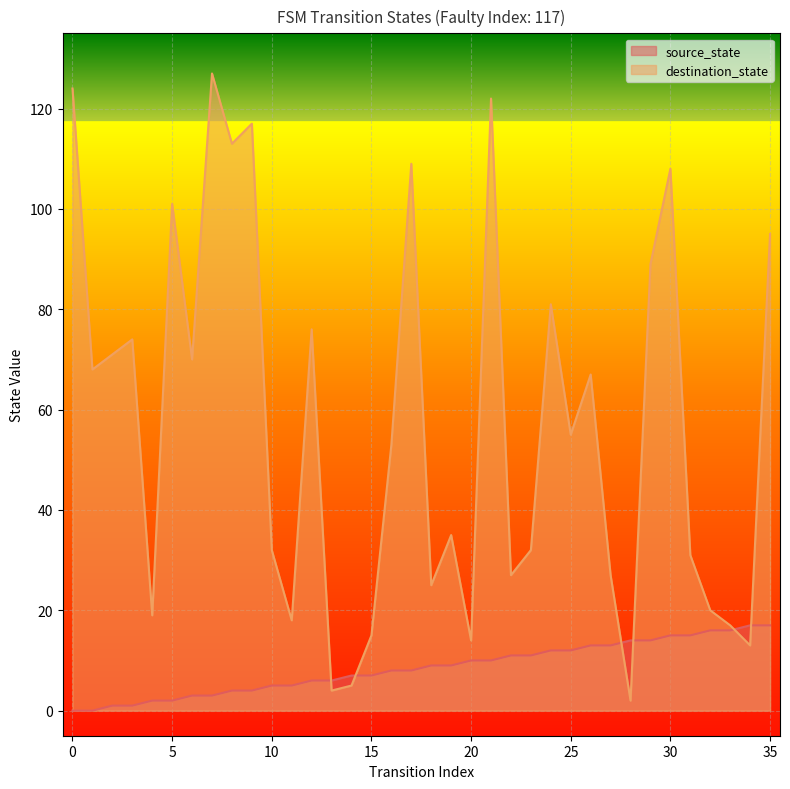

At which category is the sum across all series the highest?

21